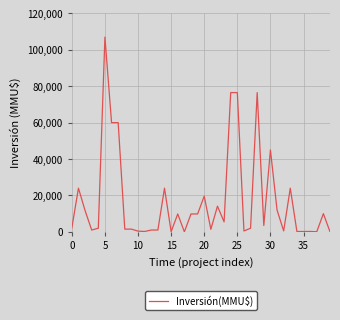

What is the greatest value displayed?

107000